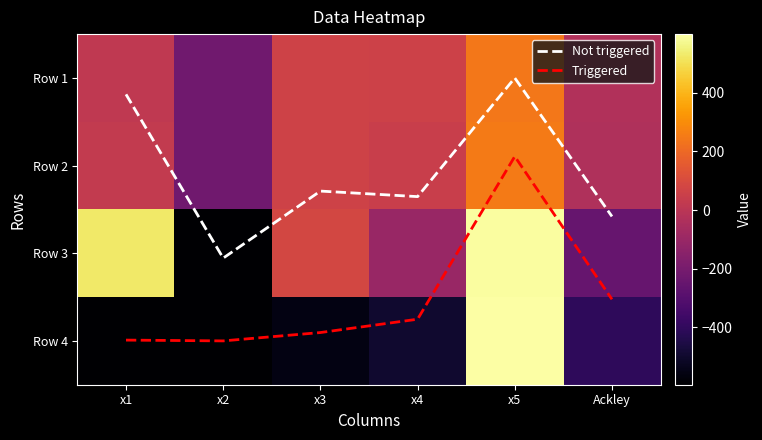

The value of Triggered at x5 is 0.9. True or false?

True